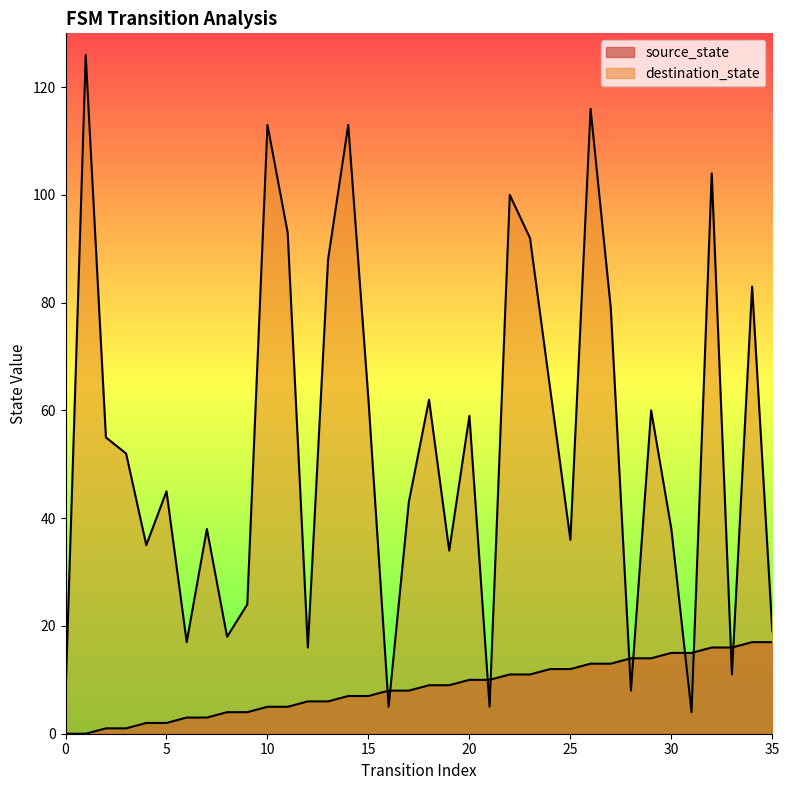

How many values in source_state are above zero?

34